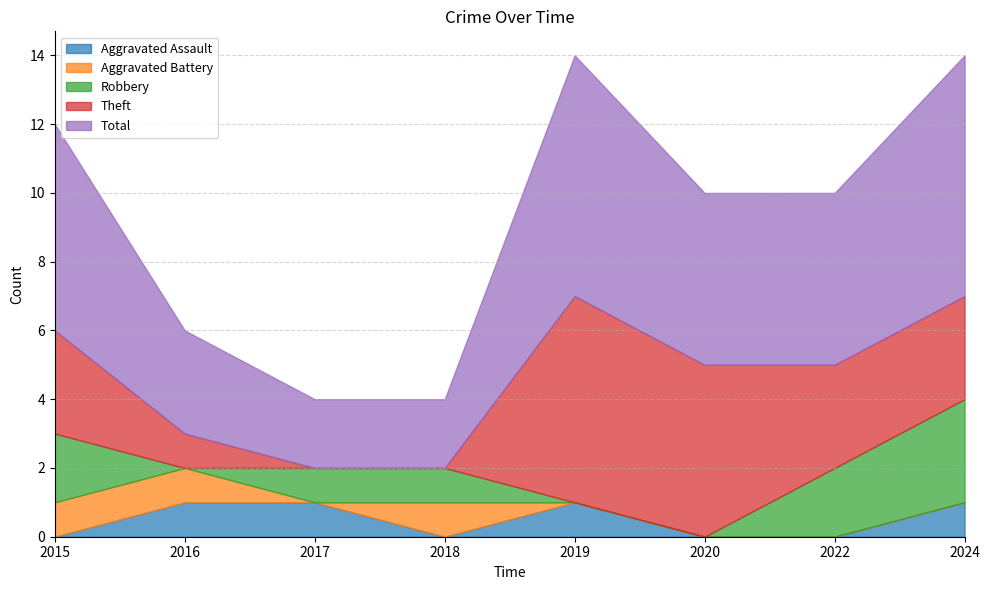

What is the value of the Theft point at the 1st from the left?

3